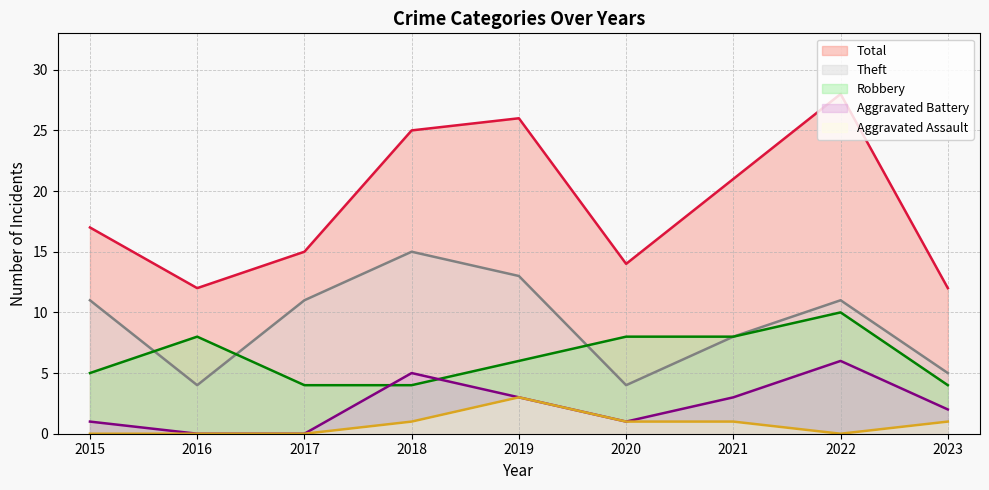

Where is the first local maximum for Total?

2019